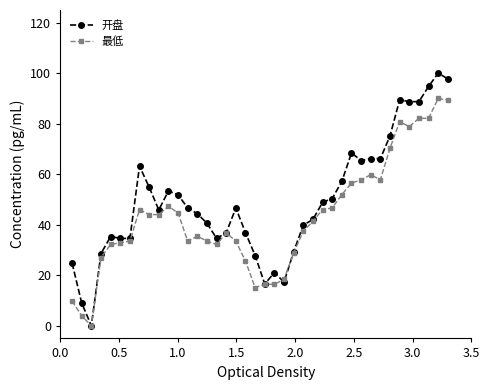

What is the maximum value for 开盘?

100.0